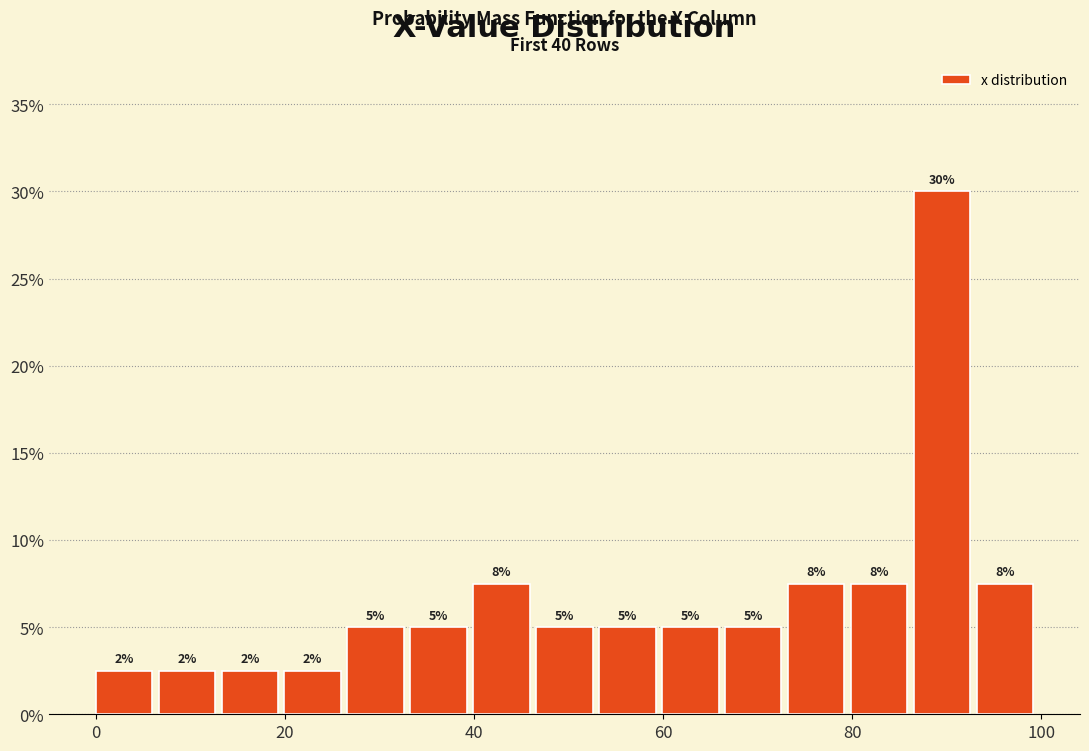

Read against the x-axis, roughly where is the centre of the tallest bar?

90